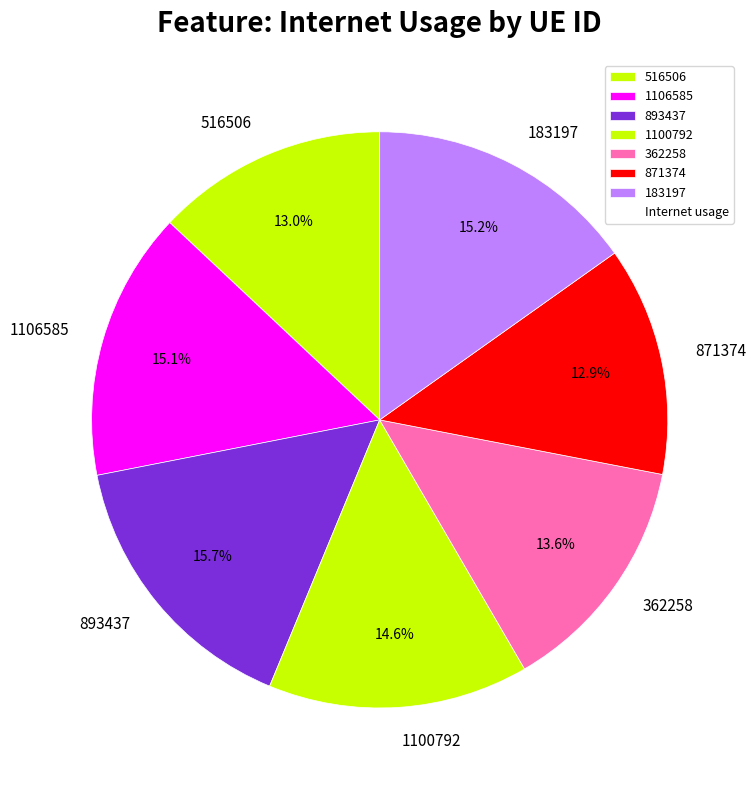

Which has a higher value, 1106585 or 893437?

893437